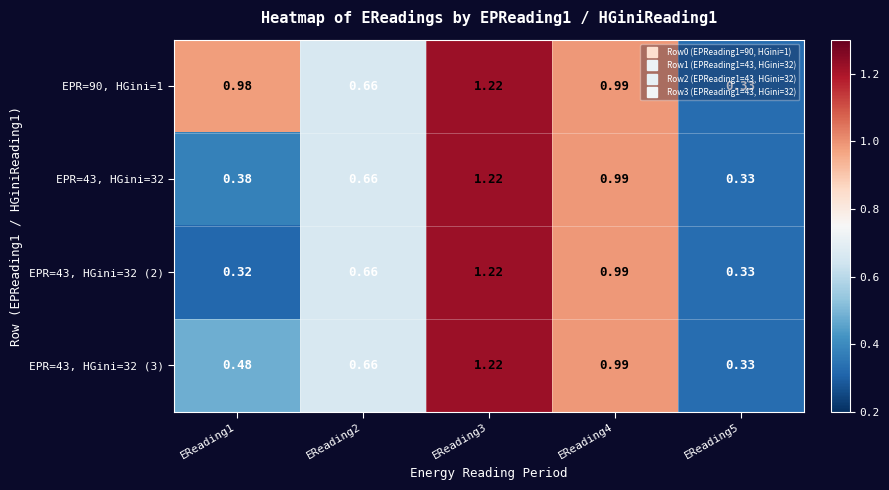

Is the value of EPR=90, HGini=1 at EReading2 greater than the value of EPR=43, HGini=32 at EReading1?

Yes